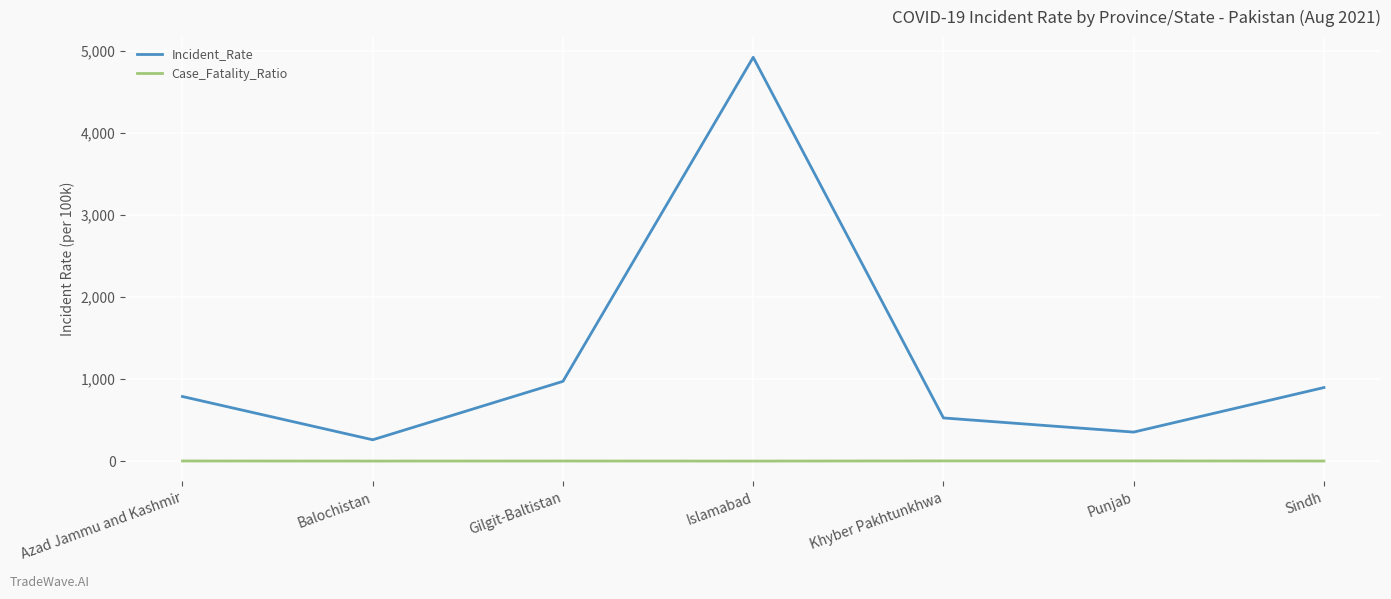

What is the sum of all Case_Fatality_Ratio values?

13.5